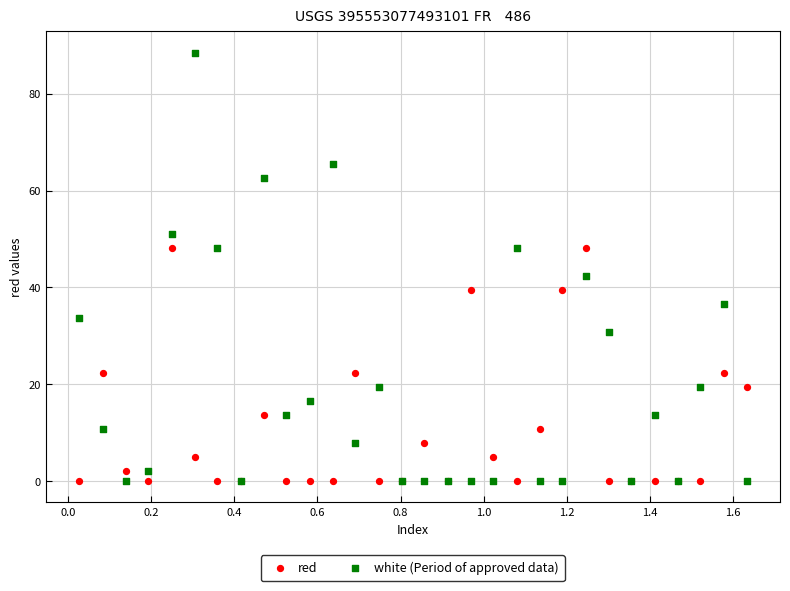

Which series contains the highest Y value?

white (Period of approved data)